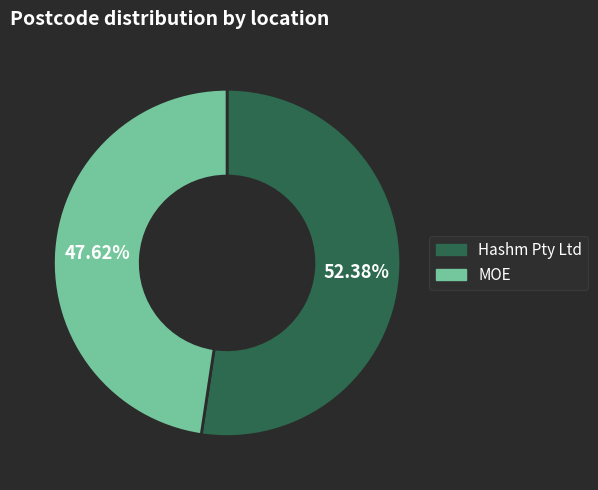

To the nearest percent, what is the combined percentage of Hashm Pty Ltd and MOE?

100%